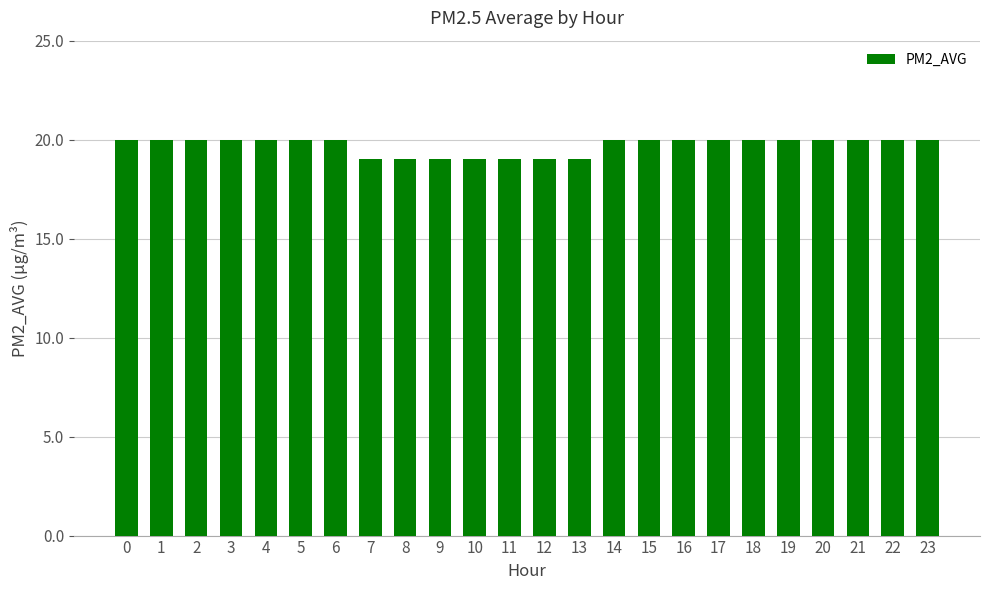

What is the approximate value at 10?

19